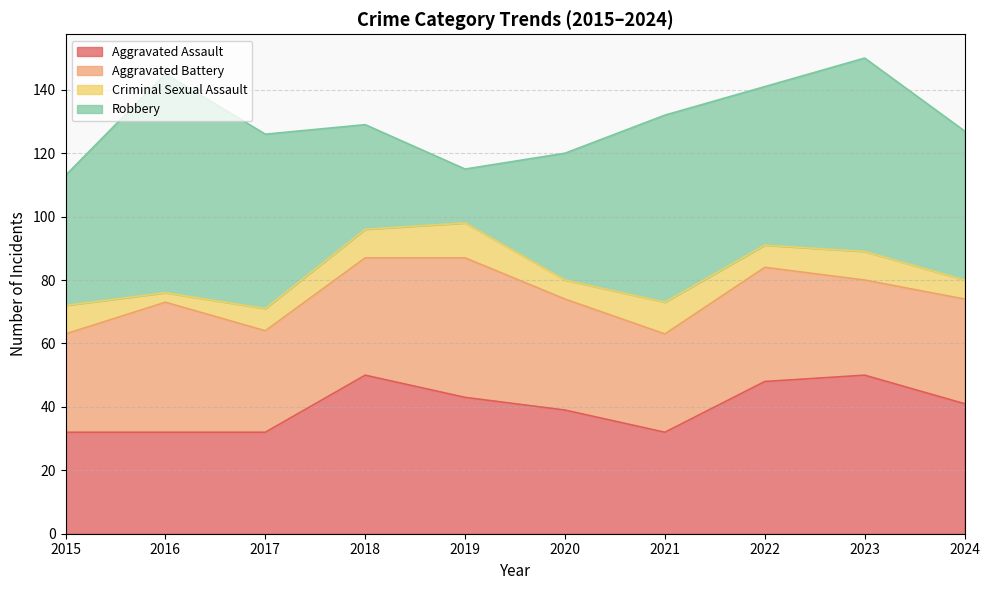

How many lines are shown in the chart?

4